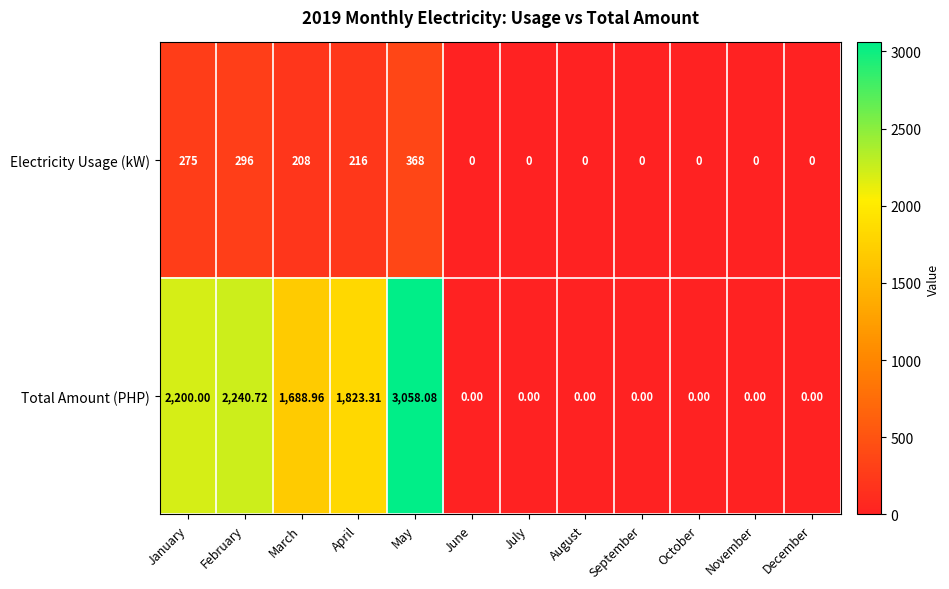

Which category has the highest value across all series?

May